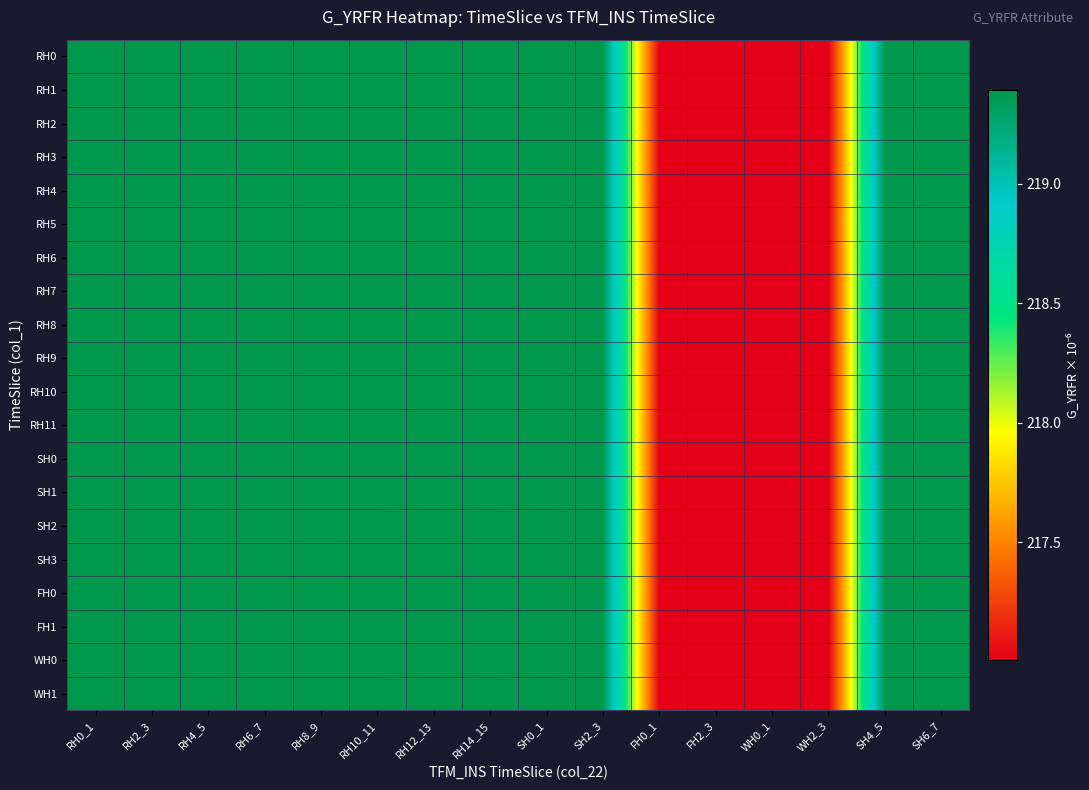

Which series has the largest range (max minus min)?

RH0